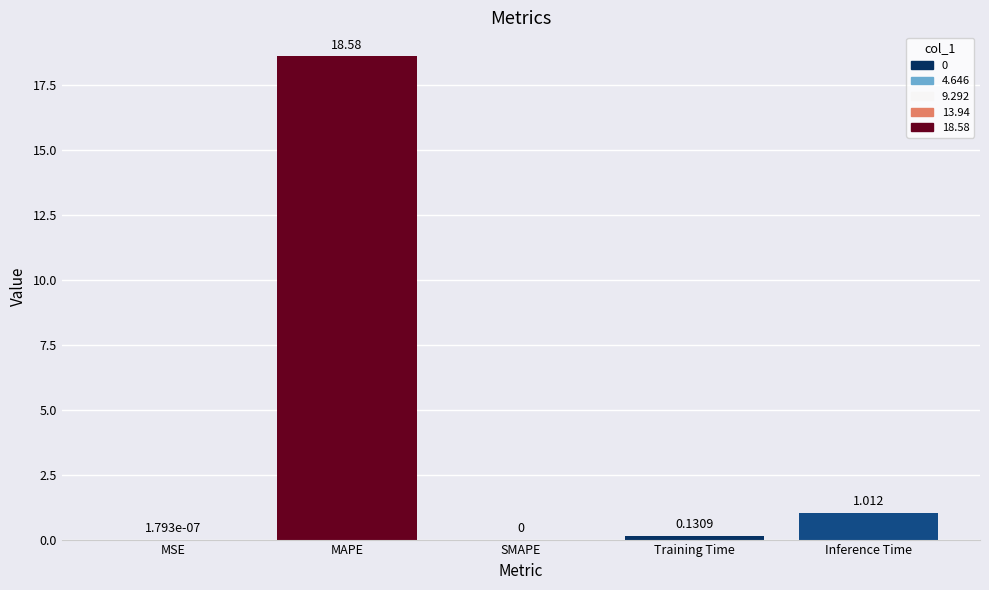

Are the bars horizontal?

No